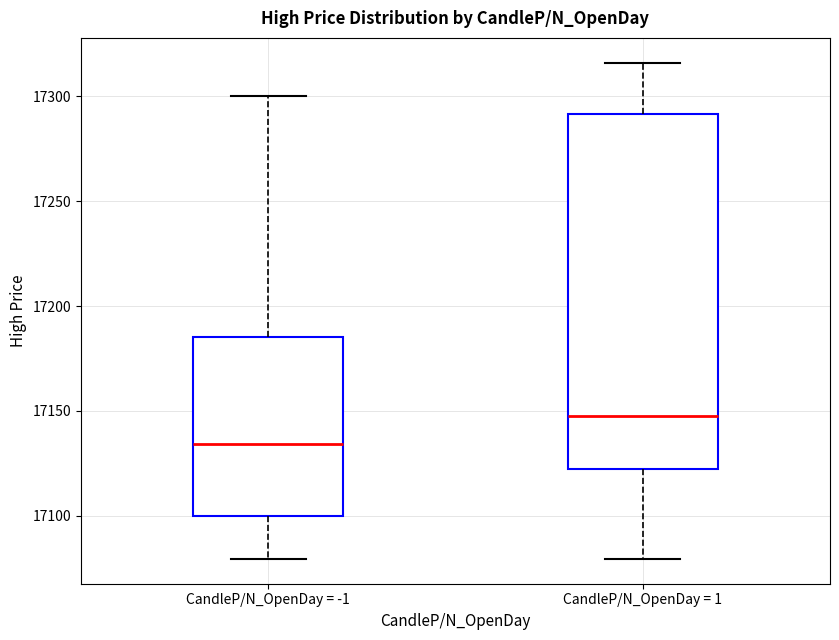

Reading left to right, transcribe this box plot: for each box, give where its median line is, the range the box spans, and where its two whiskers end, as read against the y-axis. The values are not printed on the chart, so give them approximately, as read against the axis.

CandleP/N_OpenDay = -1: median 17135, box 17100 to 17185, whiskers 17080 to 17300
CandleP/N_OpenDay = 1: median 17150, box 17120 to 17290, whiskers 17080 to 17315